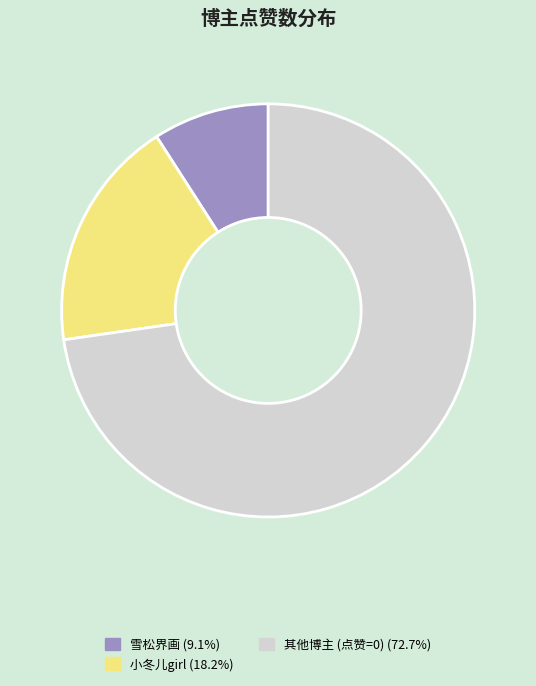

How many slices are in this pie chart?

3